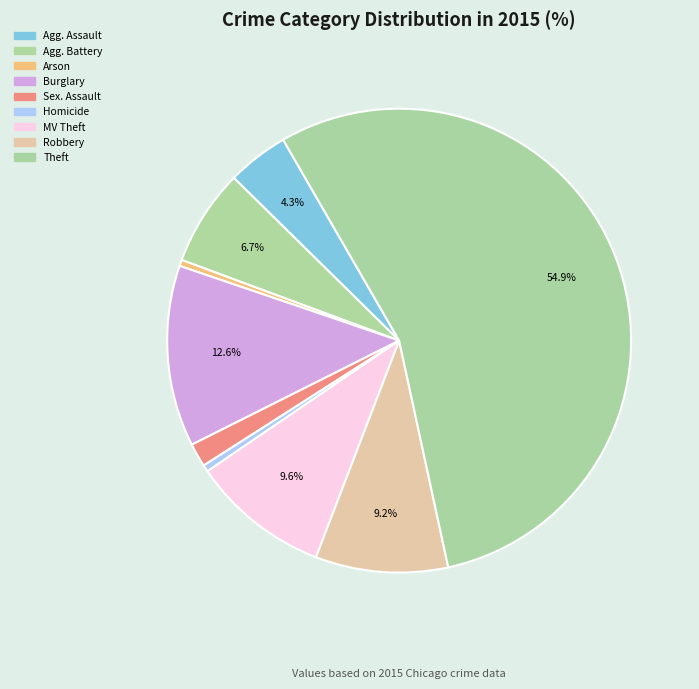

Which category accounts for the majority?

Theft